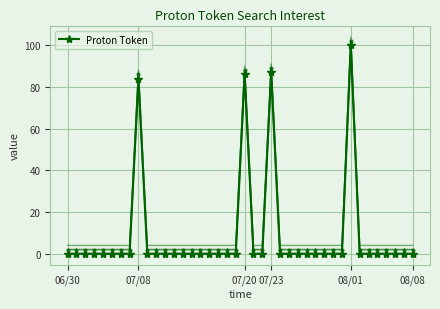

The value at 19 is -47. True or false?

False